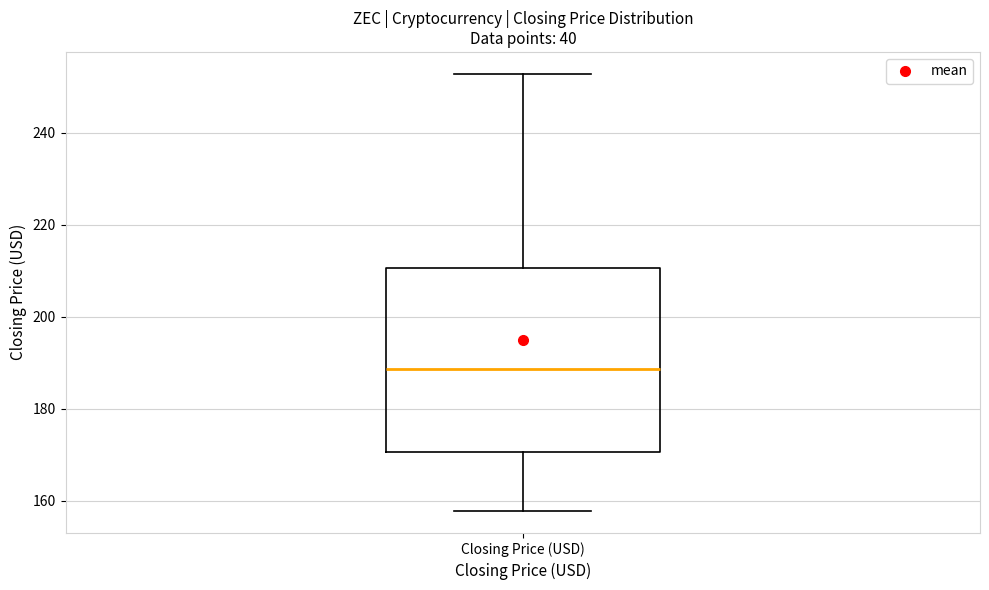

Read this box plot against the y-axis: the position of the median line, the range covered by the box, and the ends of both whiskers. The values are not printed on the chart, so give them approximately, as read against the axis.

median 188, box 170 to 210, whiskers 158 to 252